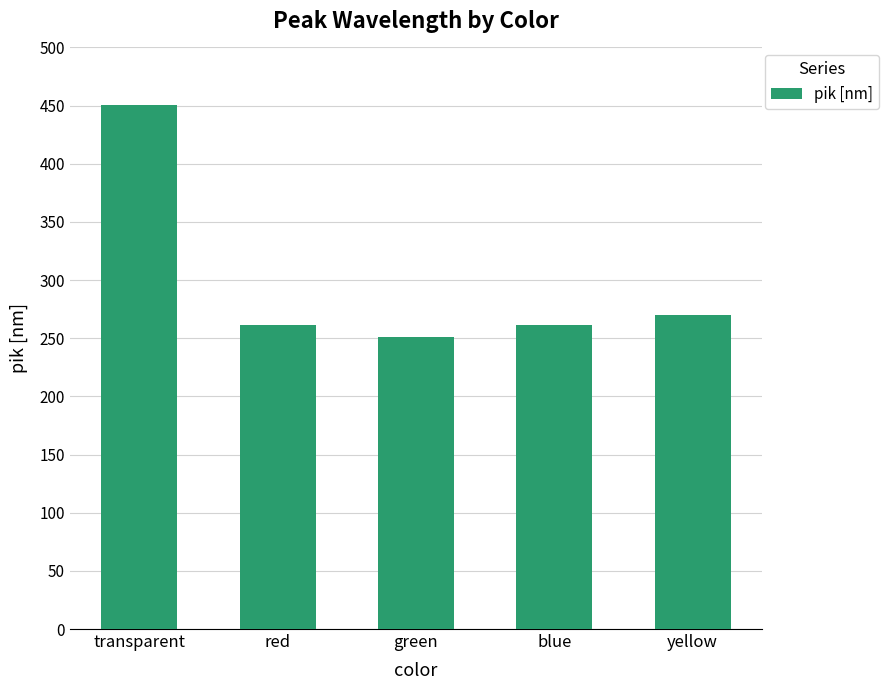

Approximately how many times larger is the value at transparent compared to red?

1.7